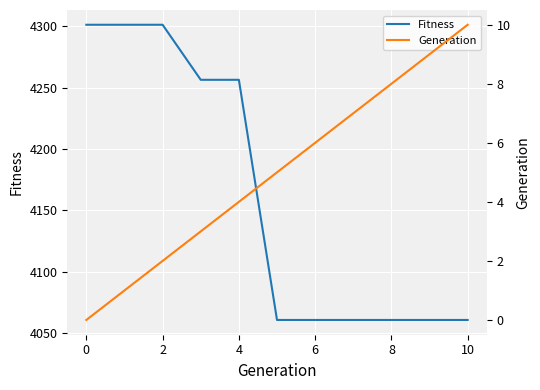

The Fitness series shows 4060.7 at 8. True or false?

True